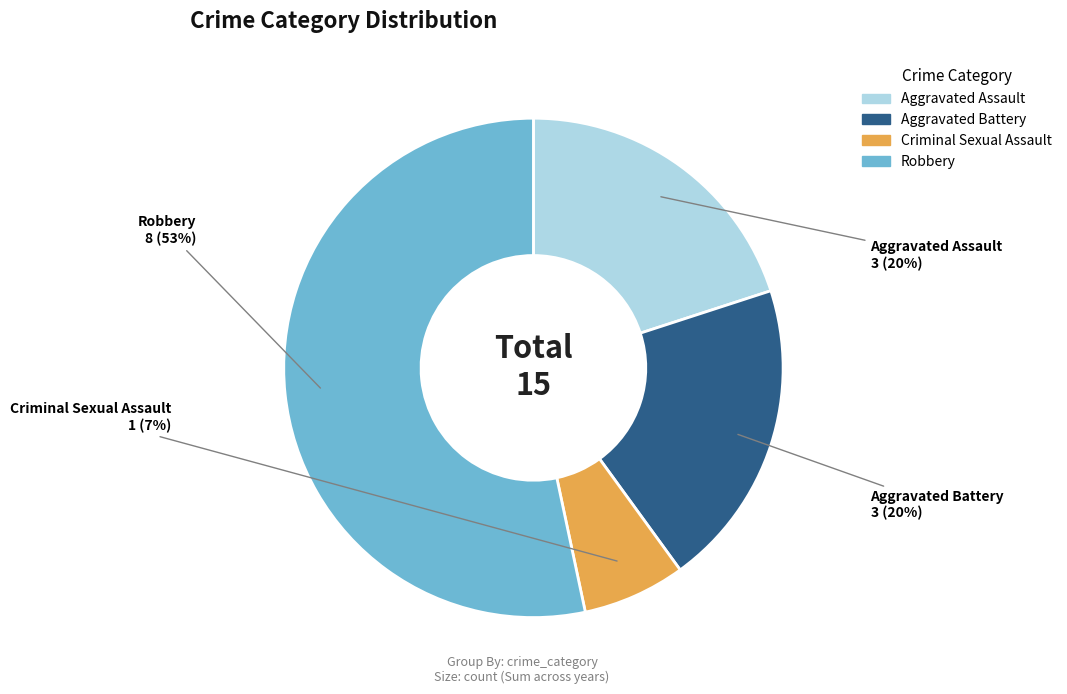

What is the majority slice?

Robbery